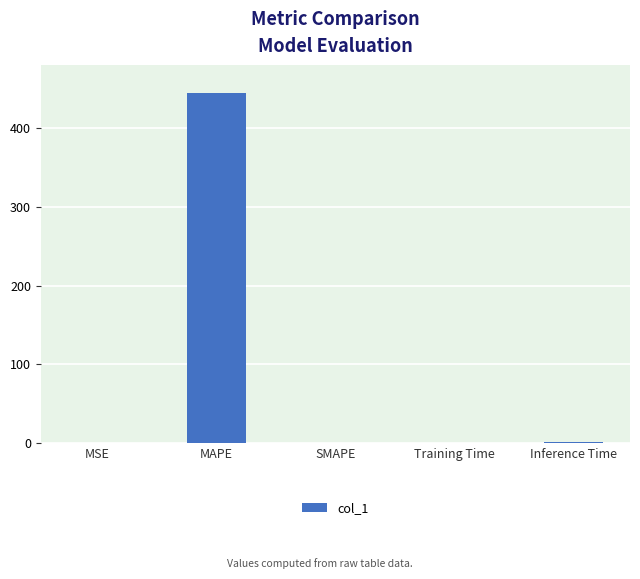

What is the approximate value at MAPE?

444.5